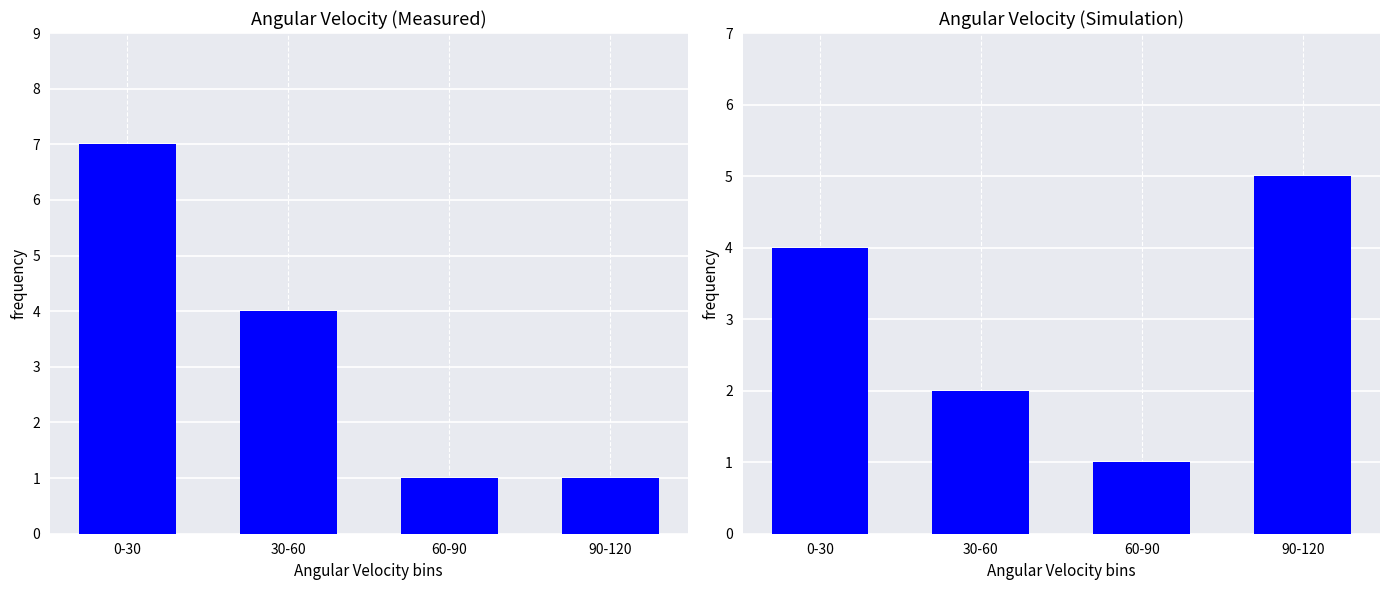

What is the label of the 1st bar from the right?

90-120